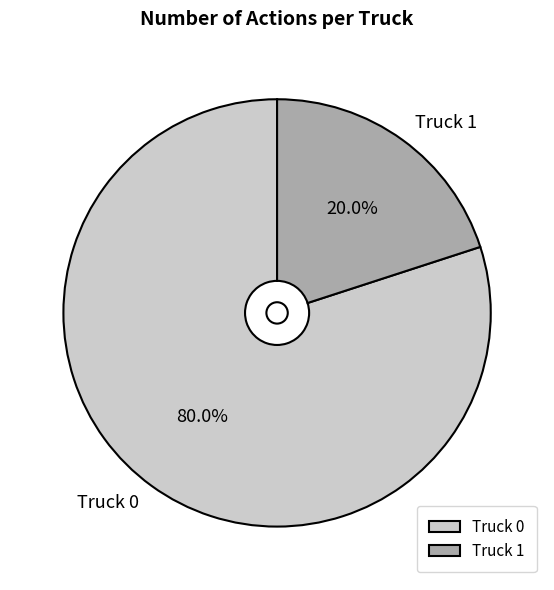

What is the ratio of the value at Truck 0 to the value at Truck 1?

4.0